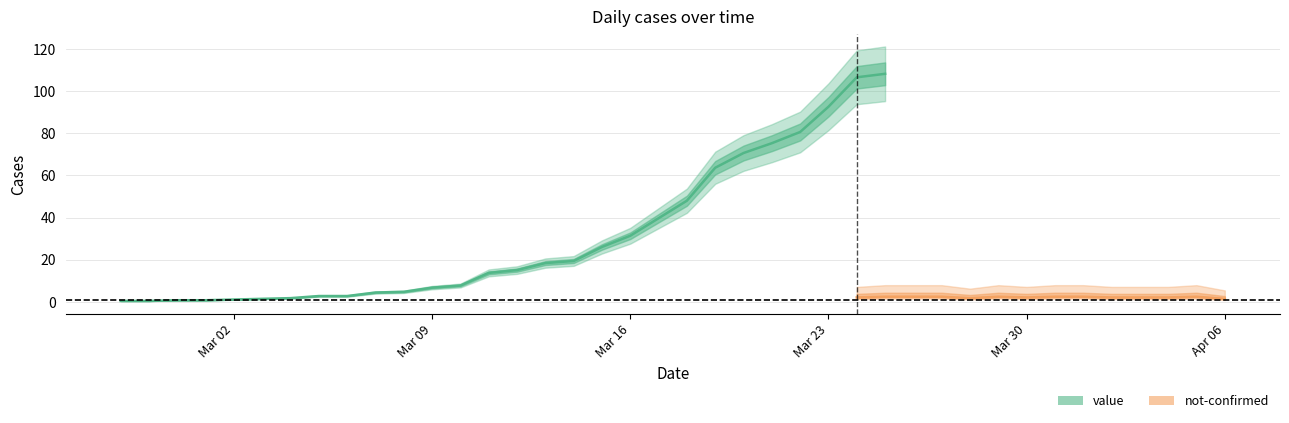

How many interior local valleys does the not-confirmed series have?

6